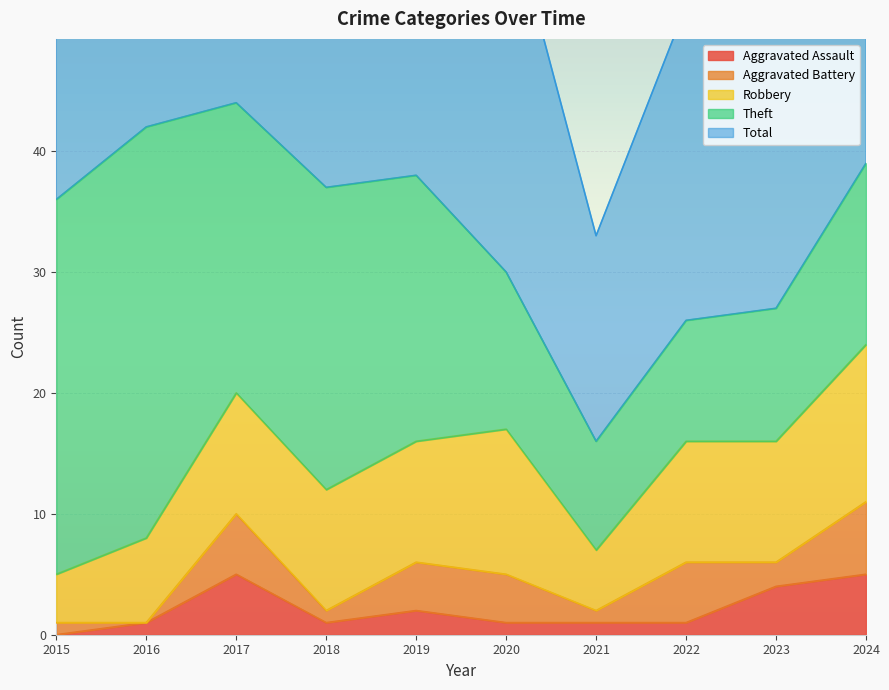

What is the value of the Robbery point at the 6th from the left?

12